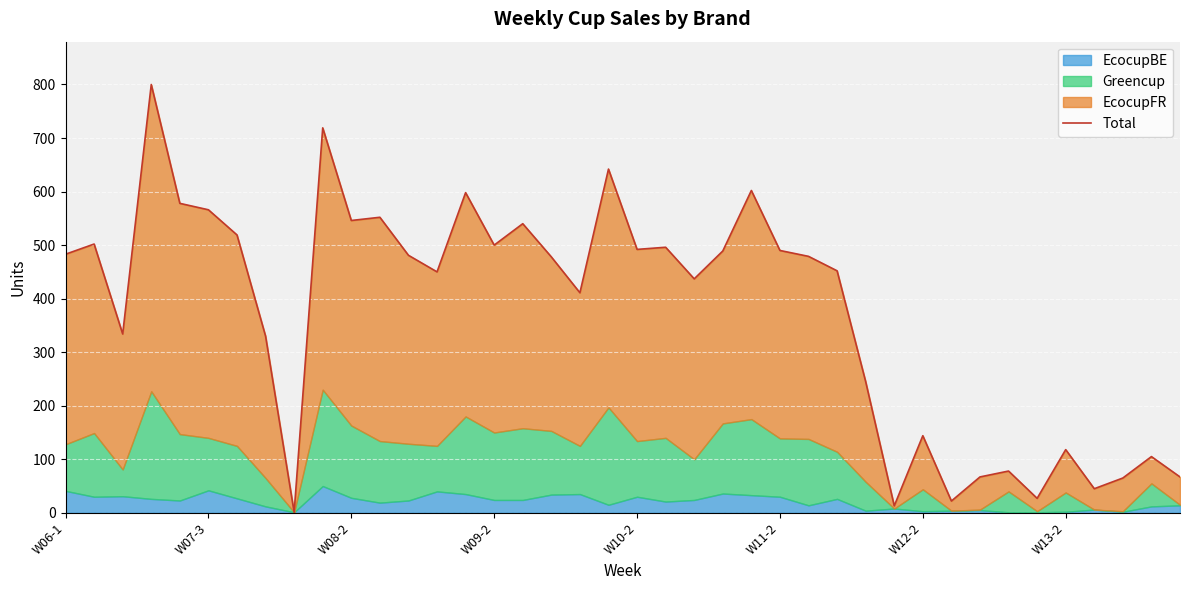

What is the value of the 19th point from the left?

411